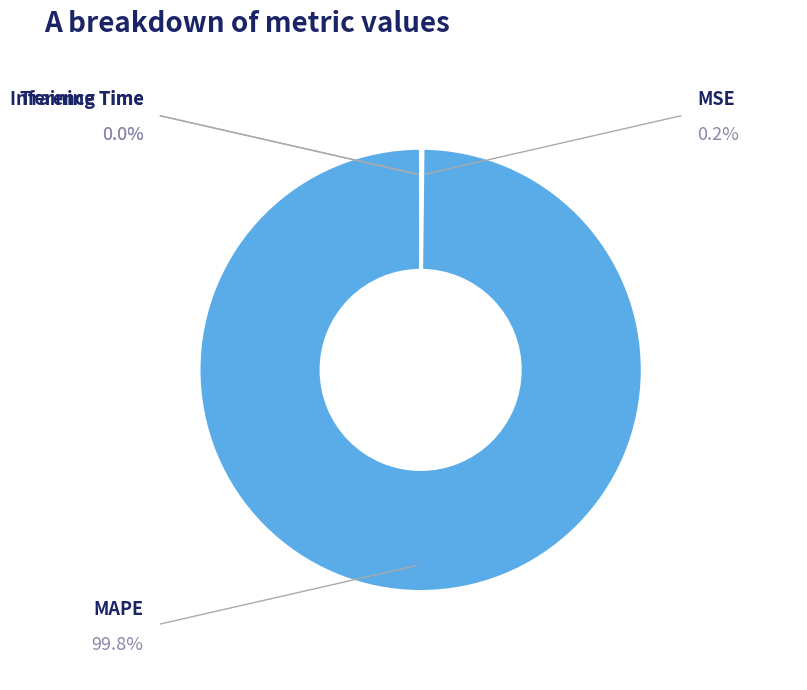

True or false: Training Time accounts for 1% of the total.

False